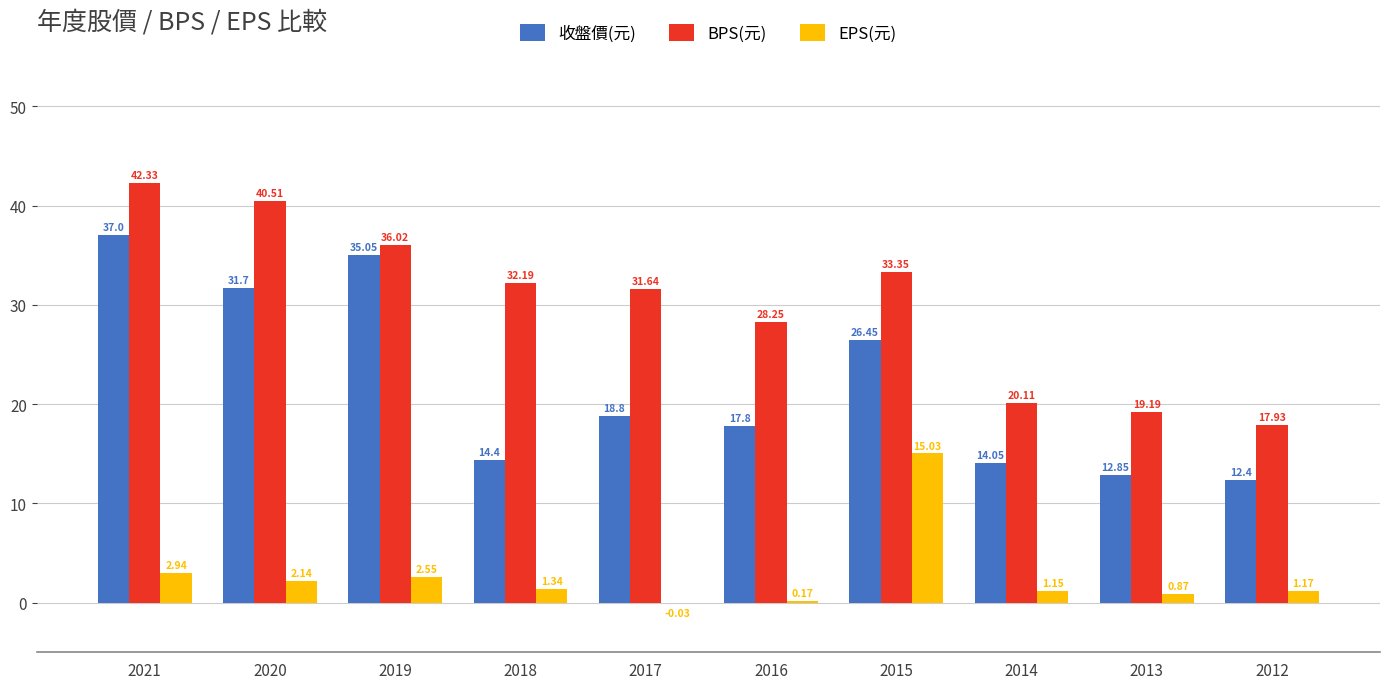

Which series has the largest range (max minus min)?

收盤價(元)